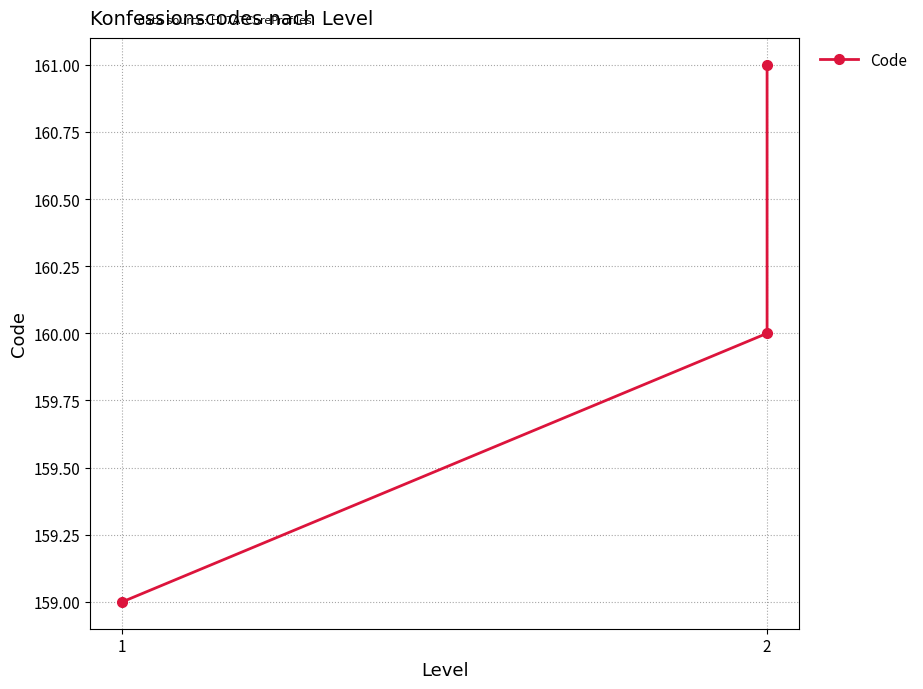

Where is the data nearest to the value 160?

2